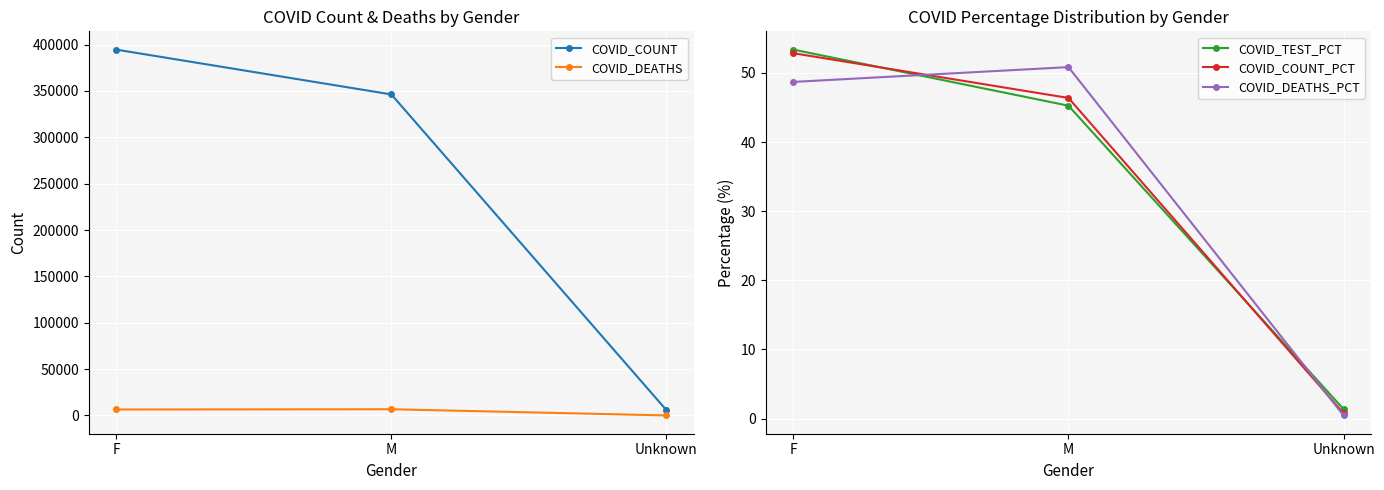

At Unknown, list the series in order from largest to smallest.

COVID_COUNT, COVID_DEATHS, COVID_TEST_PCT, COVID_COUNT_PCT, COVID_DEATHS_PCT